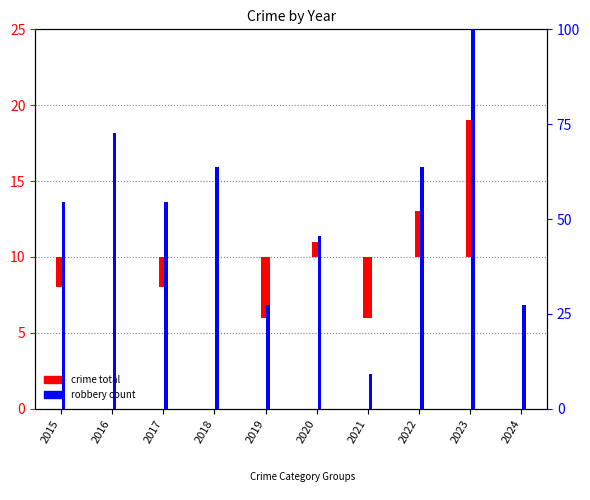

Between 2018 and 2024, which series saw the biggest shift?

robbery count